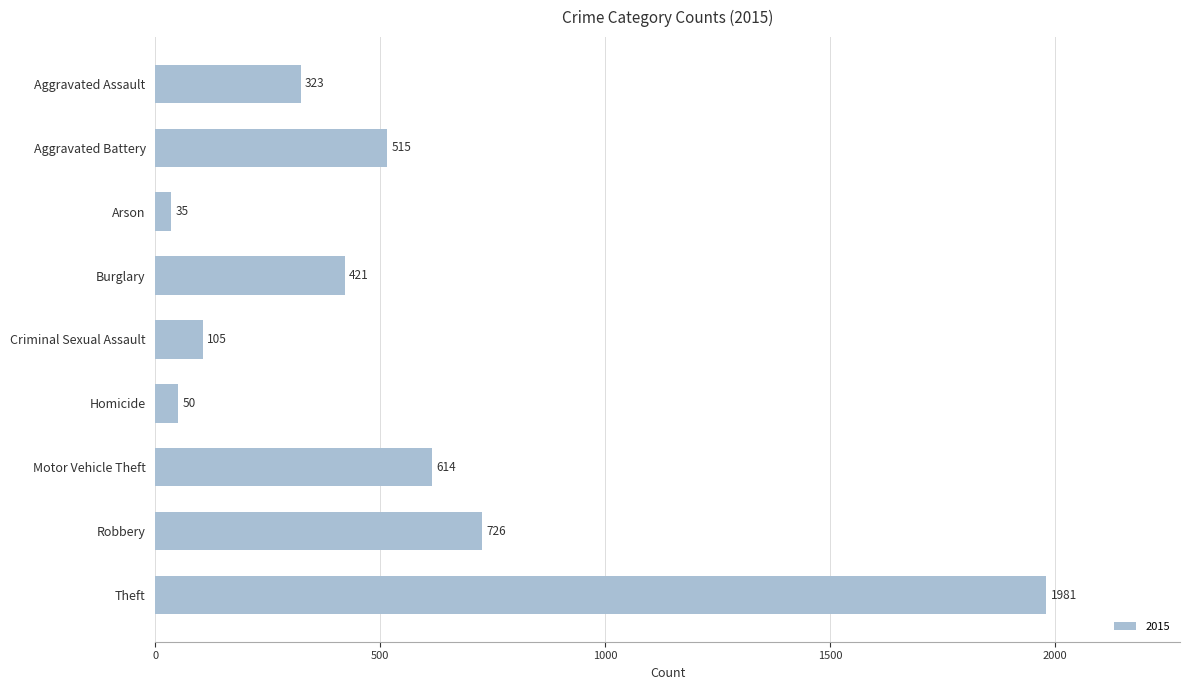

What is the maximum value shown in the chart?

1981